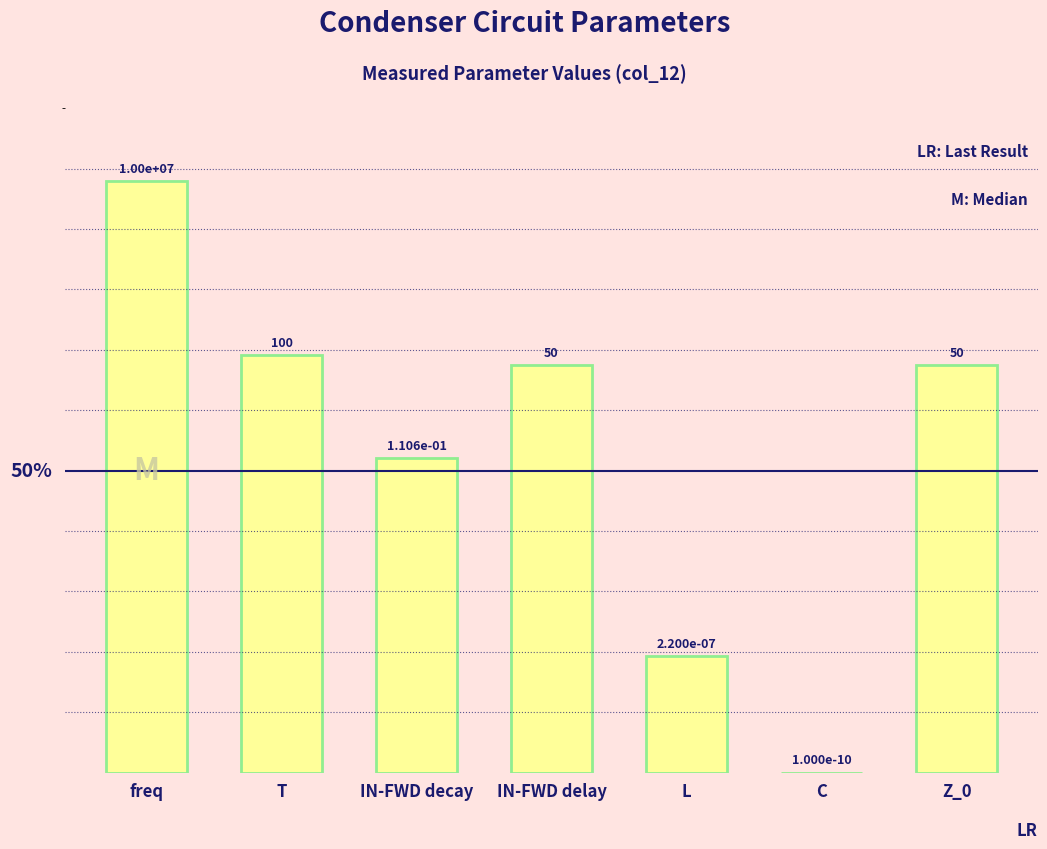

Are the bars horizontal?

No